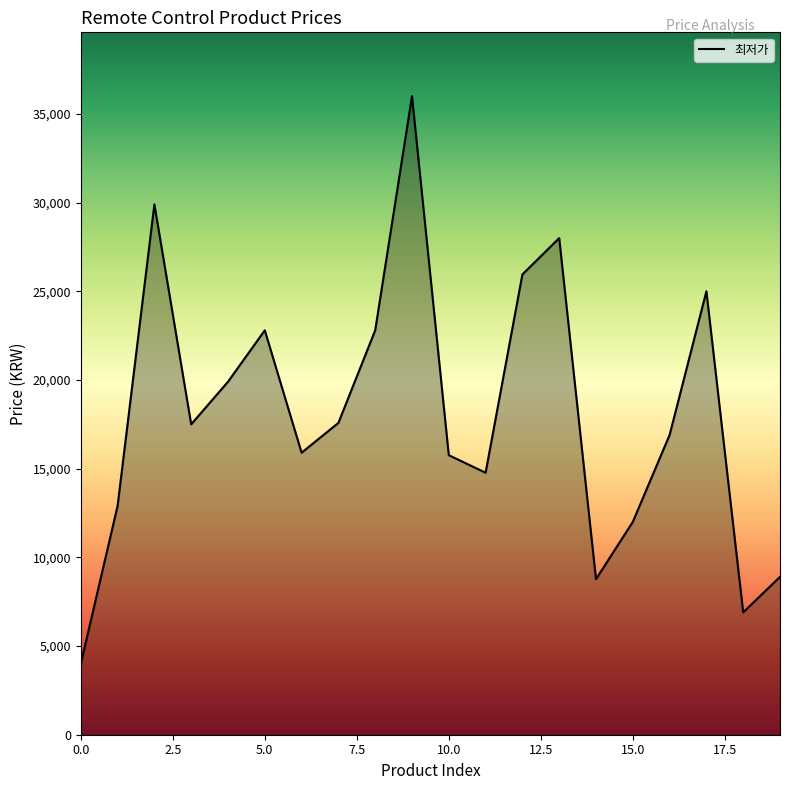

What is the difference between the maximum and minimum values?

32000